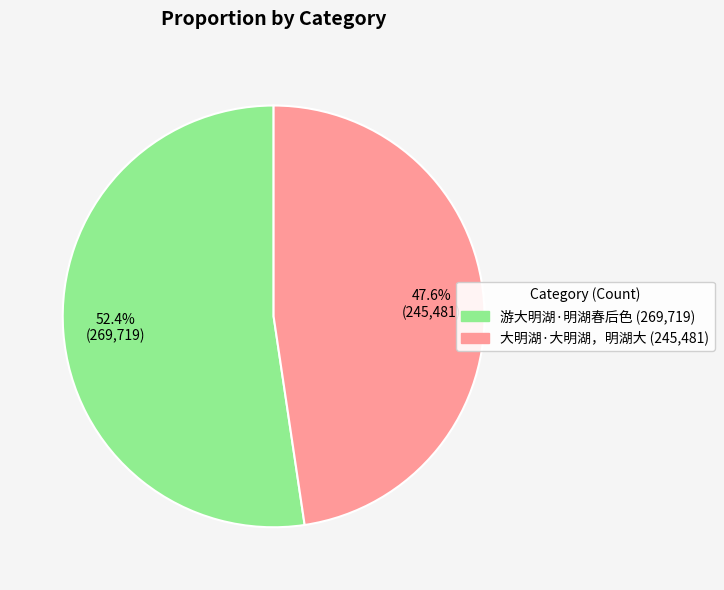

The 大明湖·大明湖，明湖大 slice represents 48% of the pie. True or false?

True